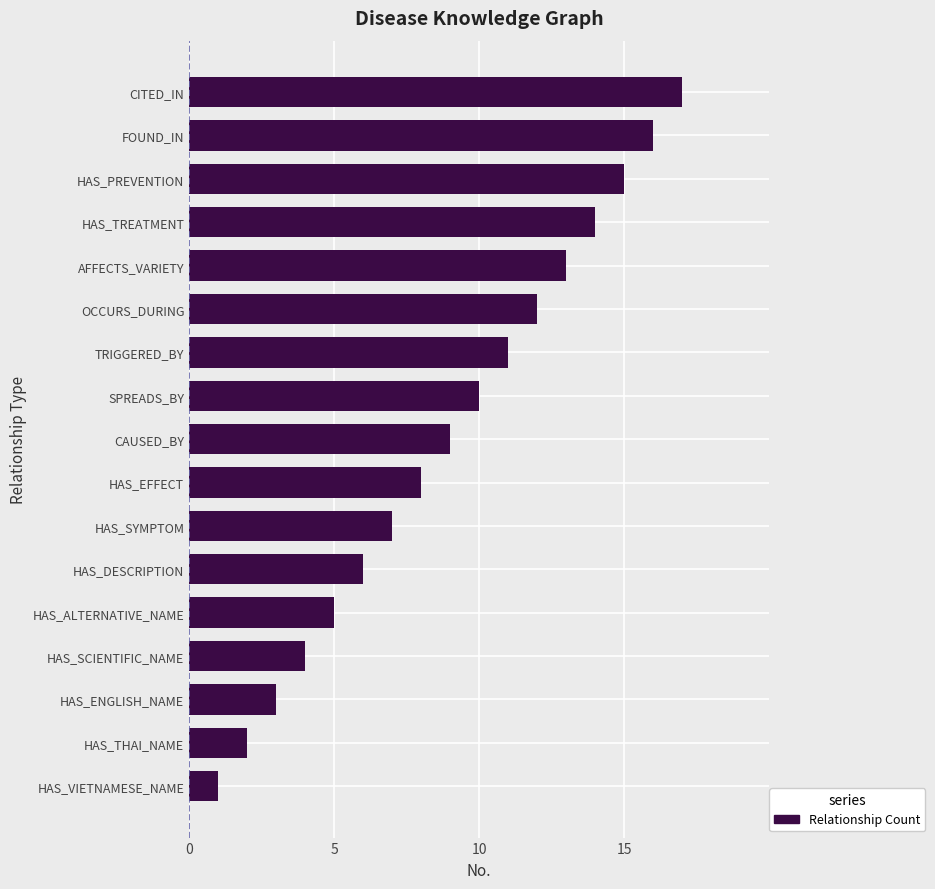

What is the maximum value shown in the chart?

17